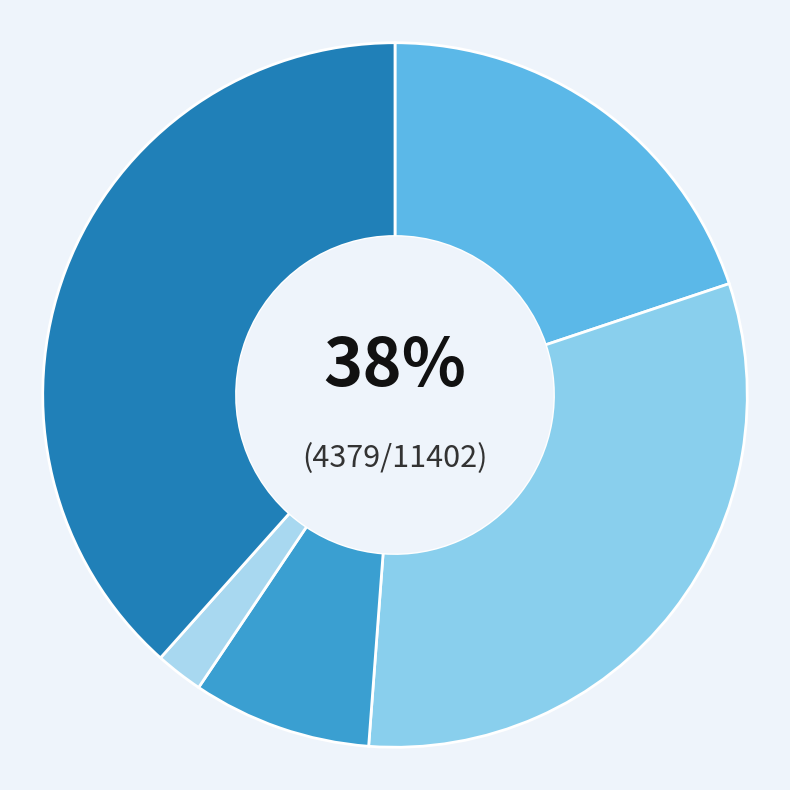

The Aggravated Battery slice represents 24% of the pie. True or false?

False